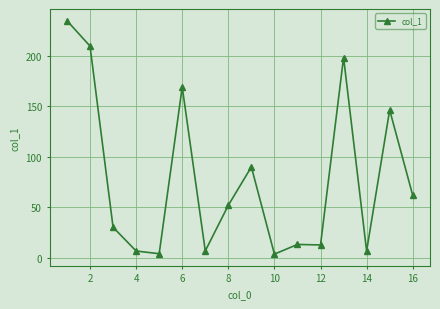

True or false: the data has more than 1 interior local peaks.

True